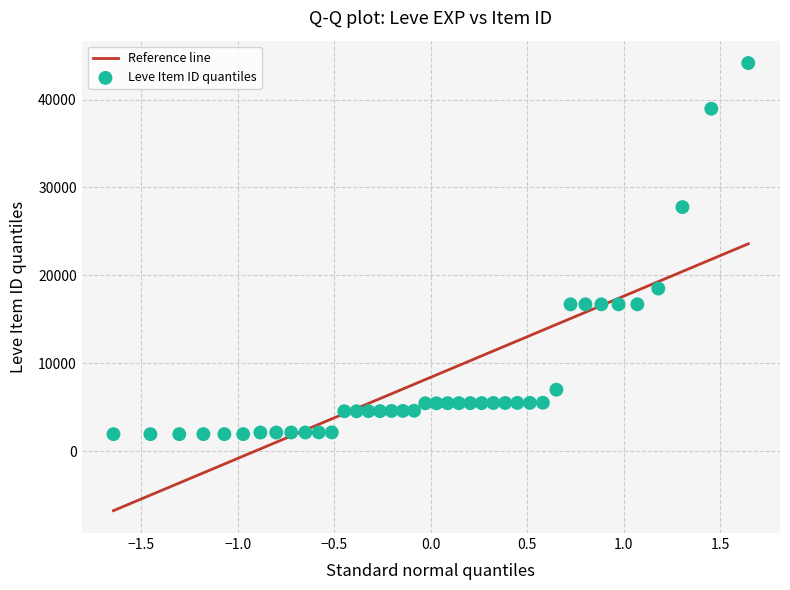

What is the range of Y values (max minus min)?

42187